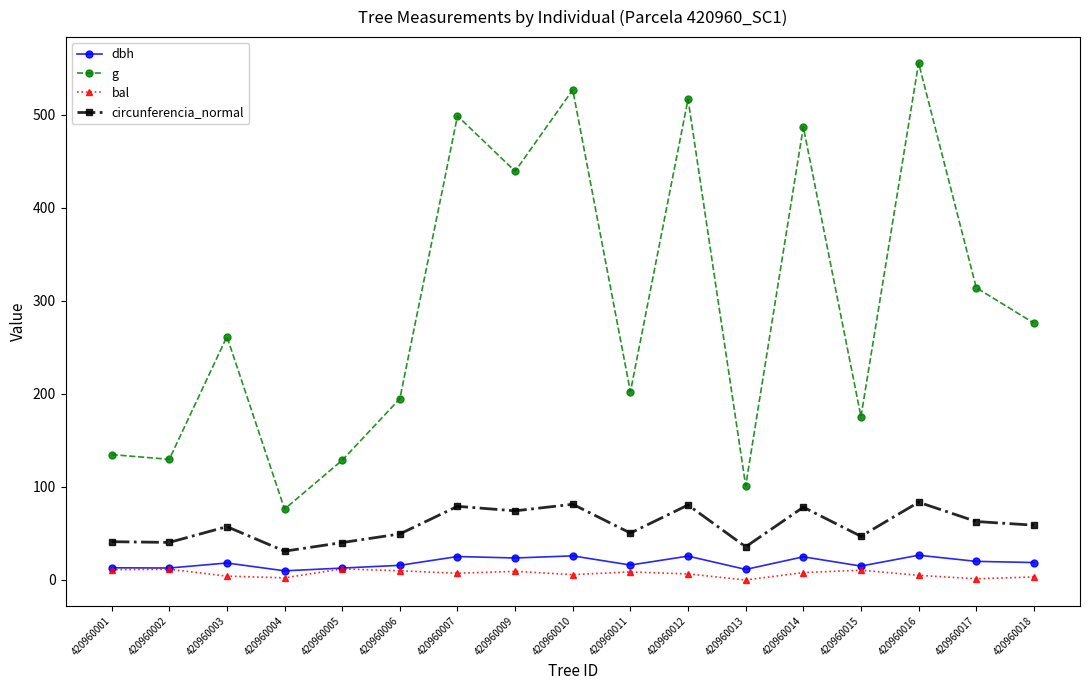

What is the difference between the maximum and minimum values in the bal series?

11.9